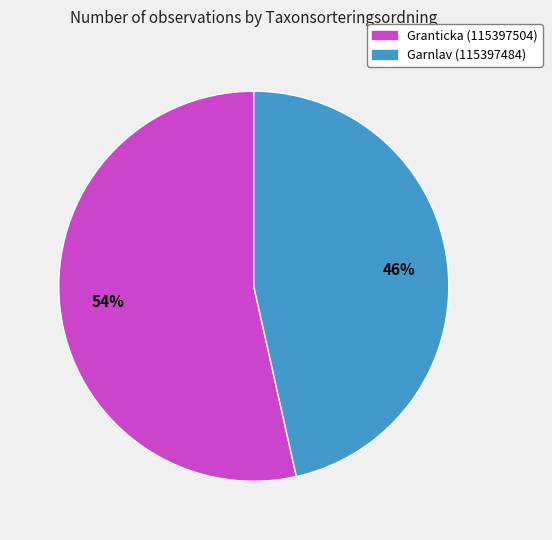

To the nearest percent, what portion does Granticka (115397504) represent?

54%